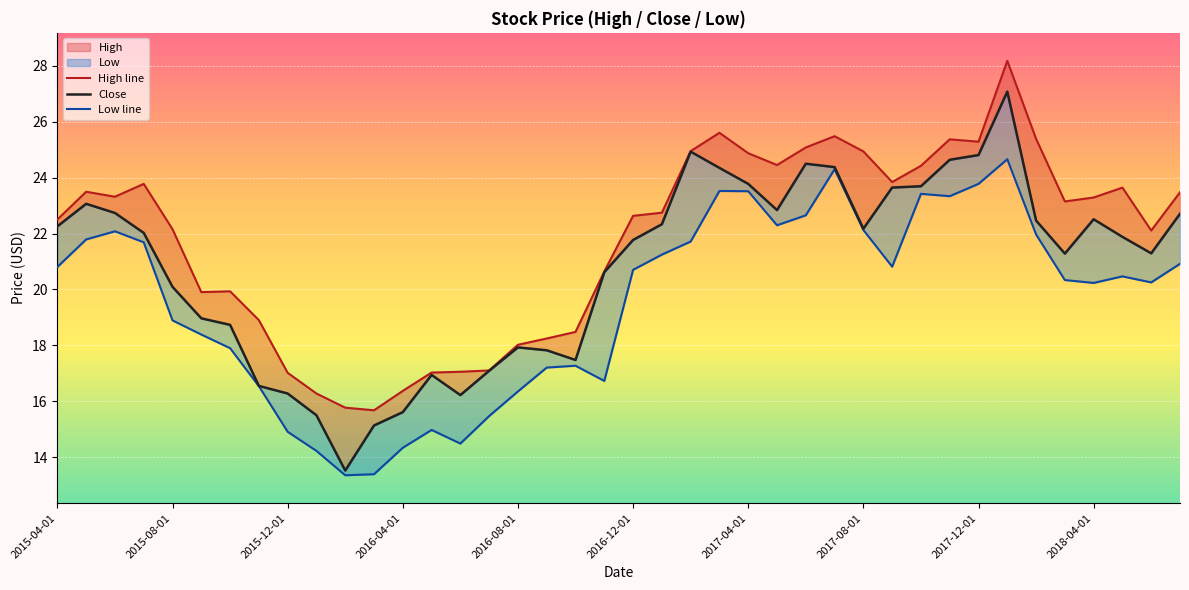

List the series in order of their peak value, highest first.

High line, Close, Low line